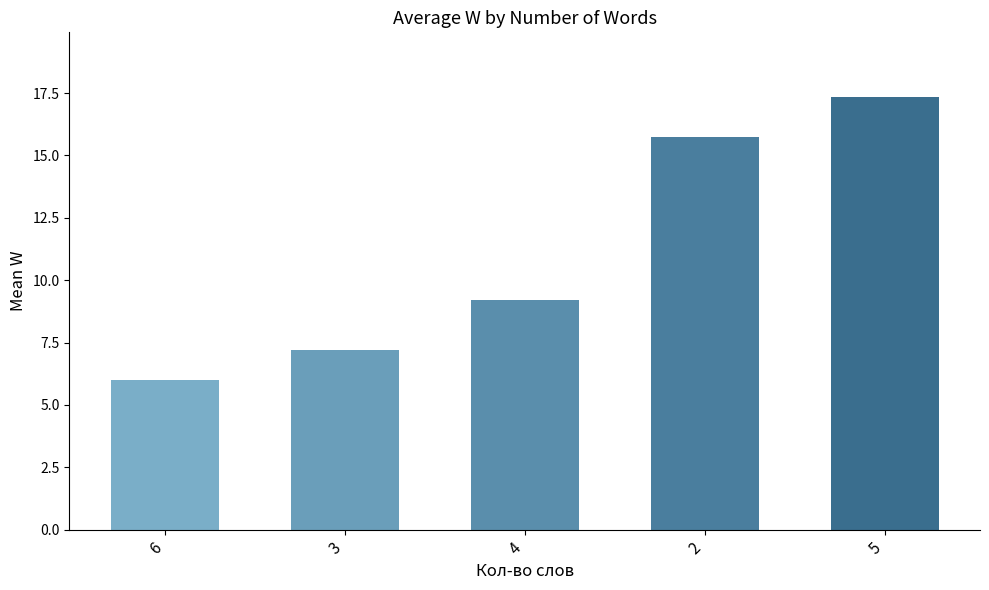

Reading left to right, extract all data points from this chart.

6.0	7.2	9.2	15.8	17.3